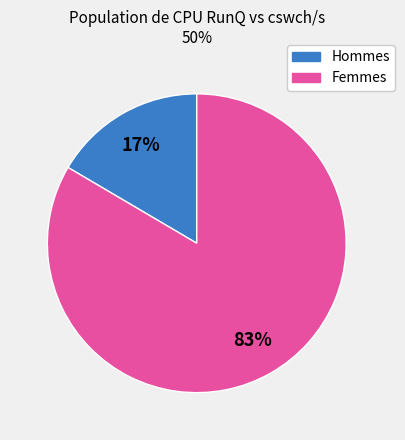

Does any single category account for the majority?

Yes